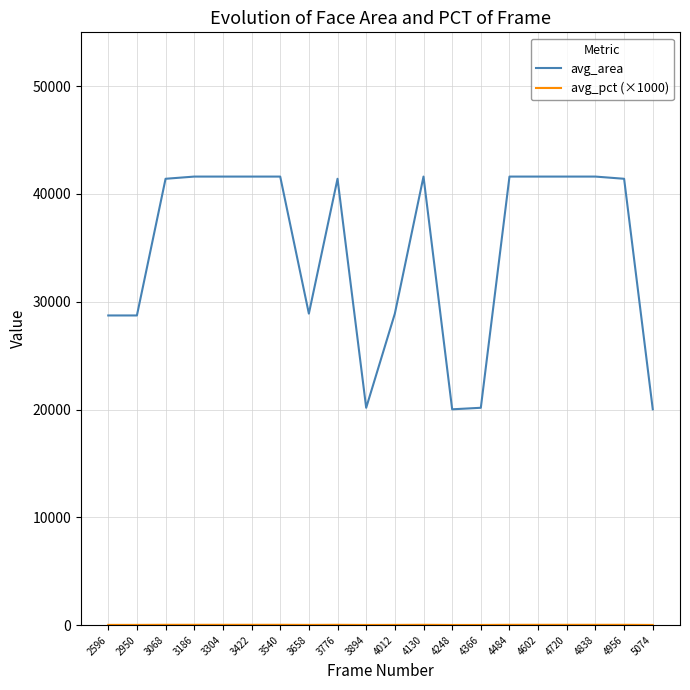

The avg_area series shows 28730.0 at 2950. True or false?

True